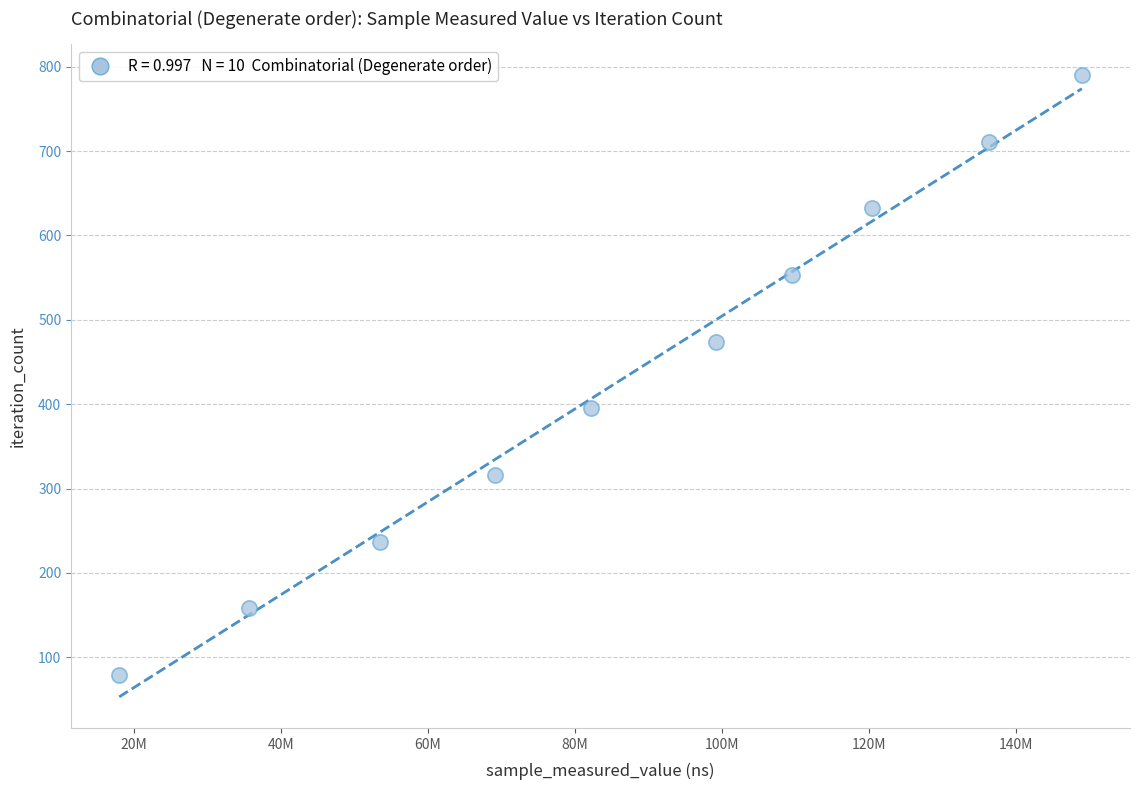

What is the range of Y values (max minus min)?

711